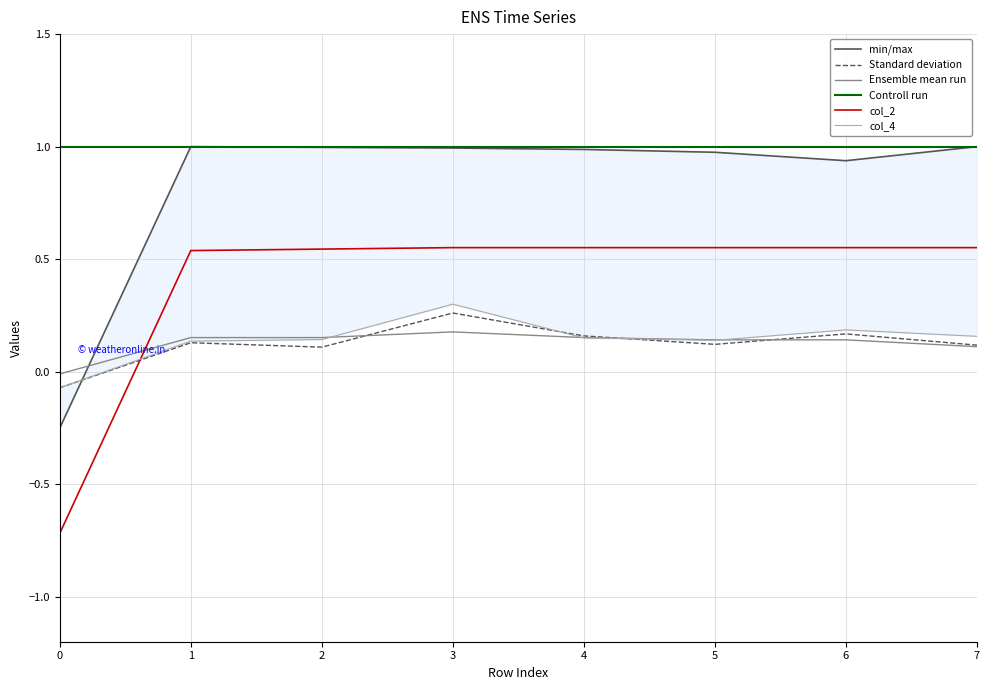

At how many categories does at least one series exceed 0?

8